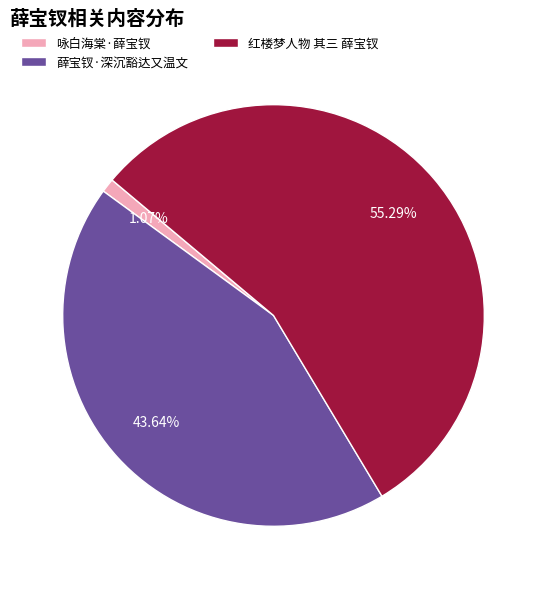

Which has a higher value, 薛宝钗·深沉豁达又温文 or 红楼梦人物 其三 薛宝钗?

红楼梦人物 其三 薛宝钗